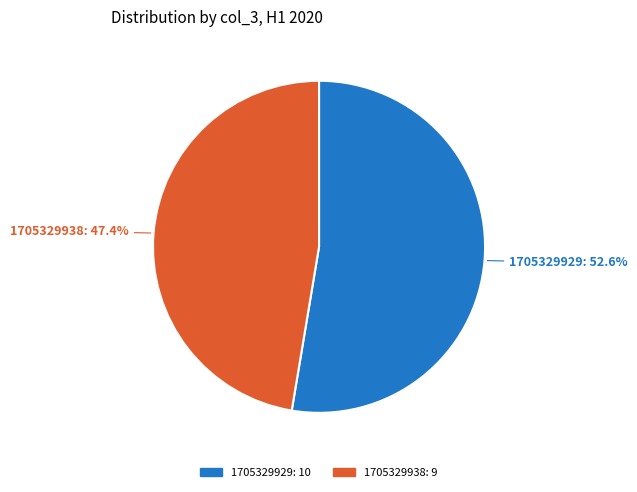

Which slice is the largest?

1705329929